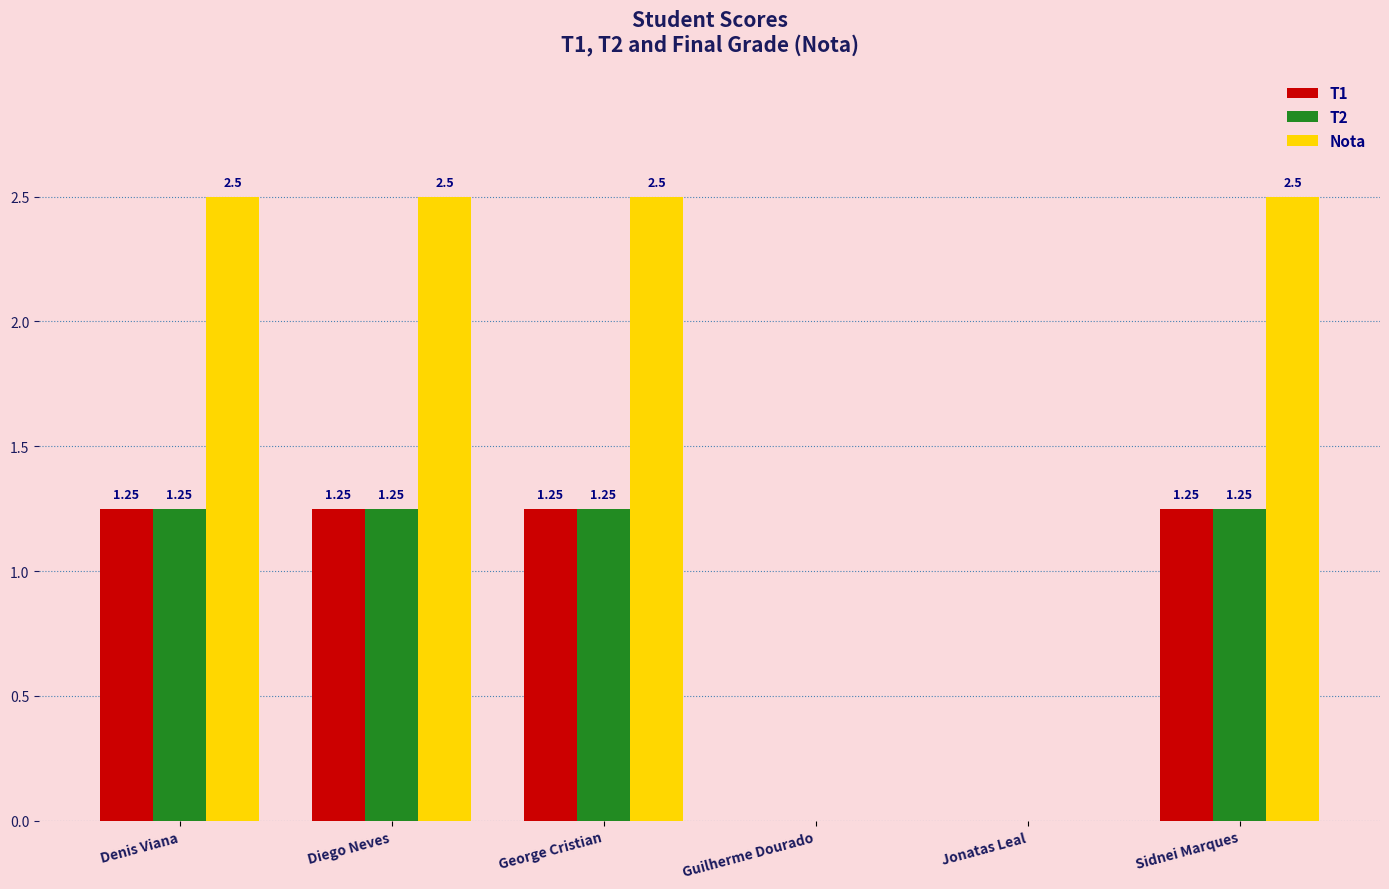

Is the value of T1 at Diego Neves greater than the value of Nota at Sidnei Marques?

No